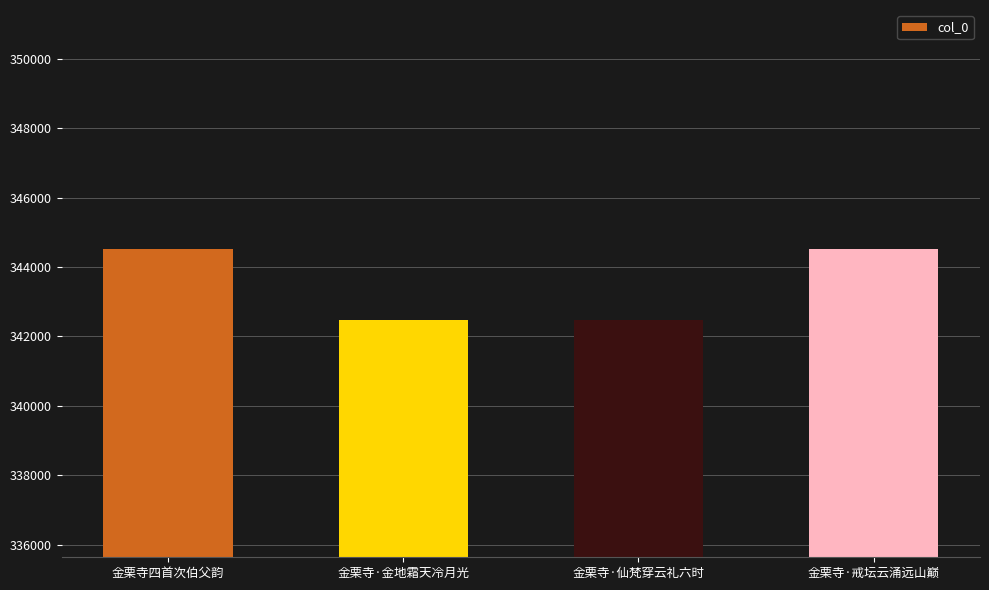

Is it true that the value at 金栗寺·仙梵穿云礼六时 is 342487?

True